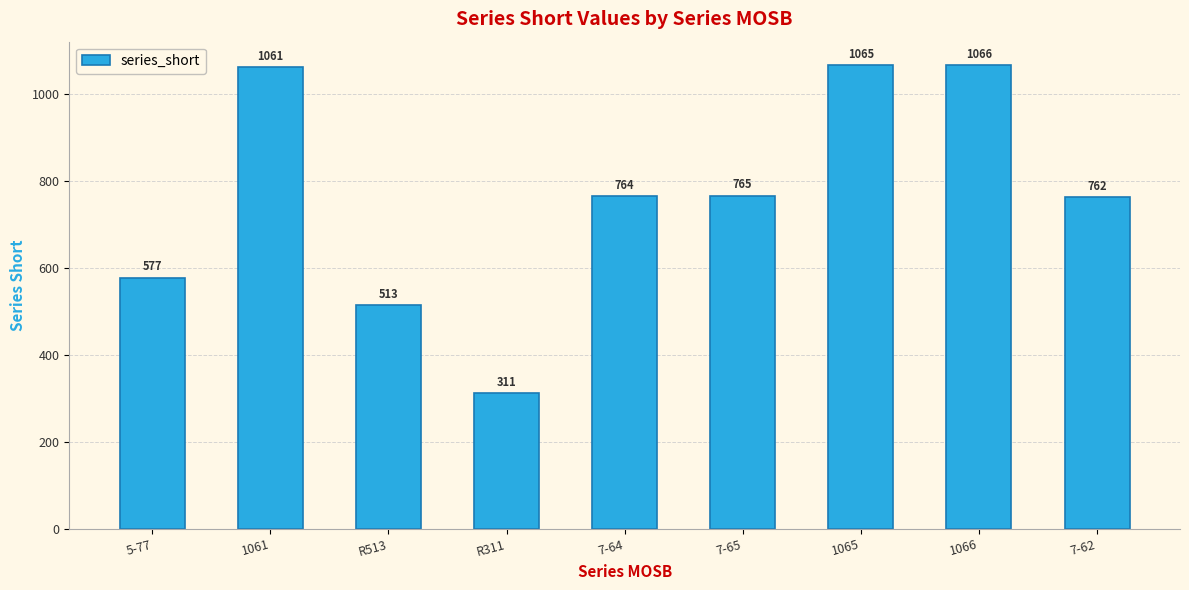

Rank the categories by value from highest to lowest.

1066, 1065, 1061, 7-65, 7-64, 7-62, 5-77, R513, R311